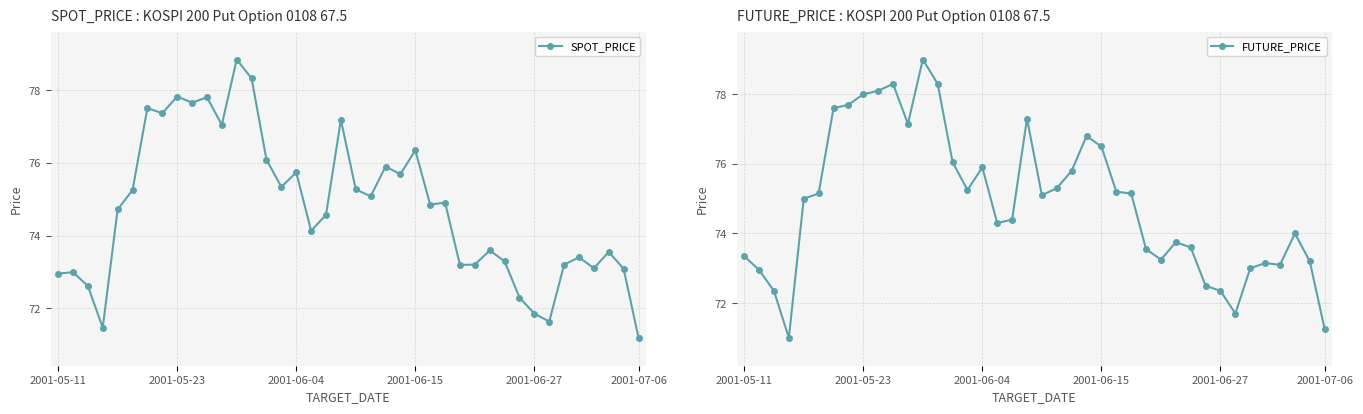

What are all the series names shown in the legend?

SPOT_PRICE, FUTURE_PRICE